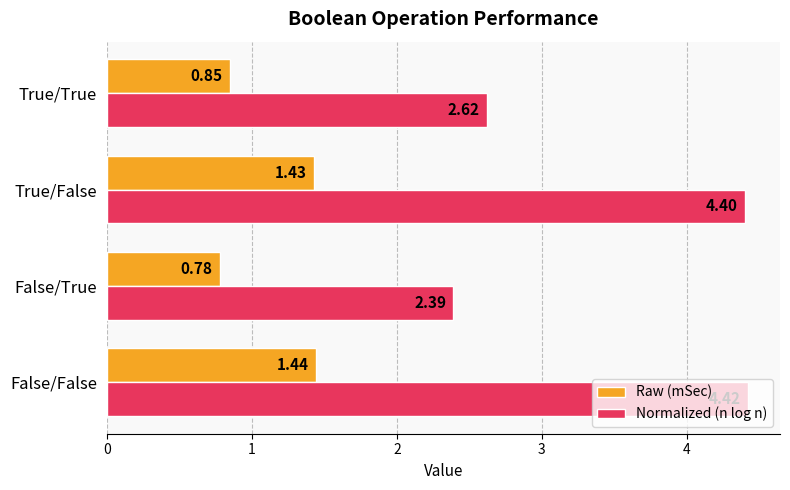

Count the number of categories in the chart.

4